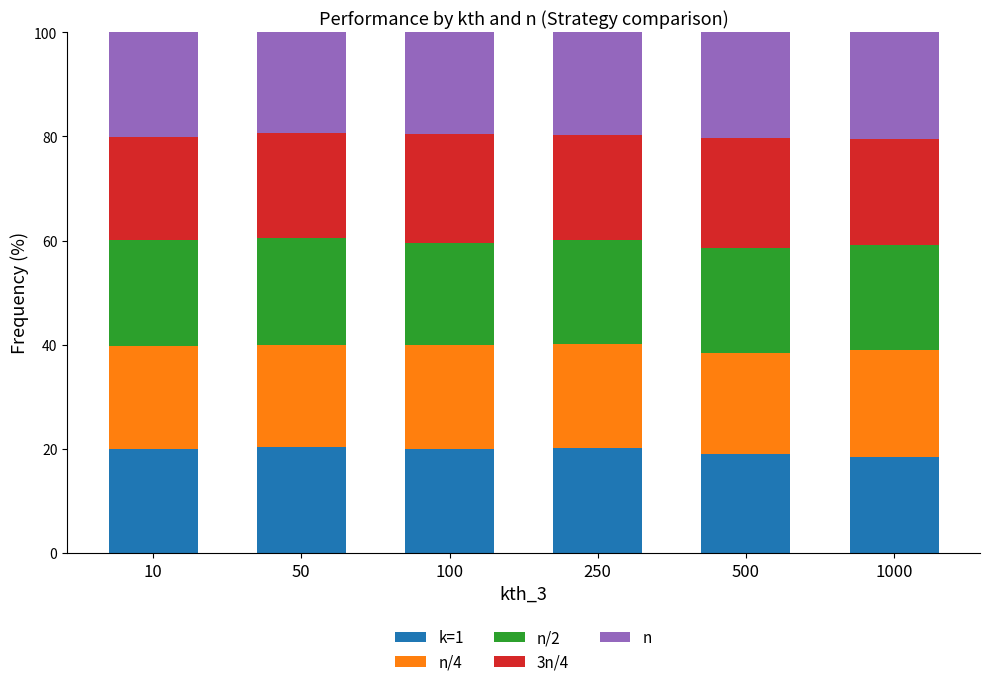

What is the total value across all series at 500?

100.0